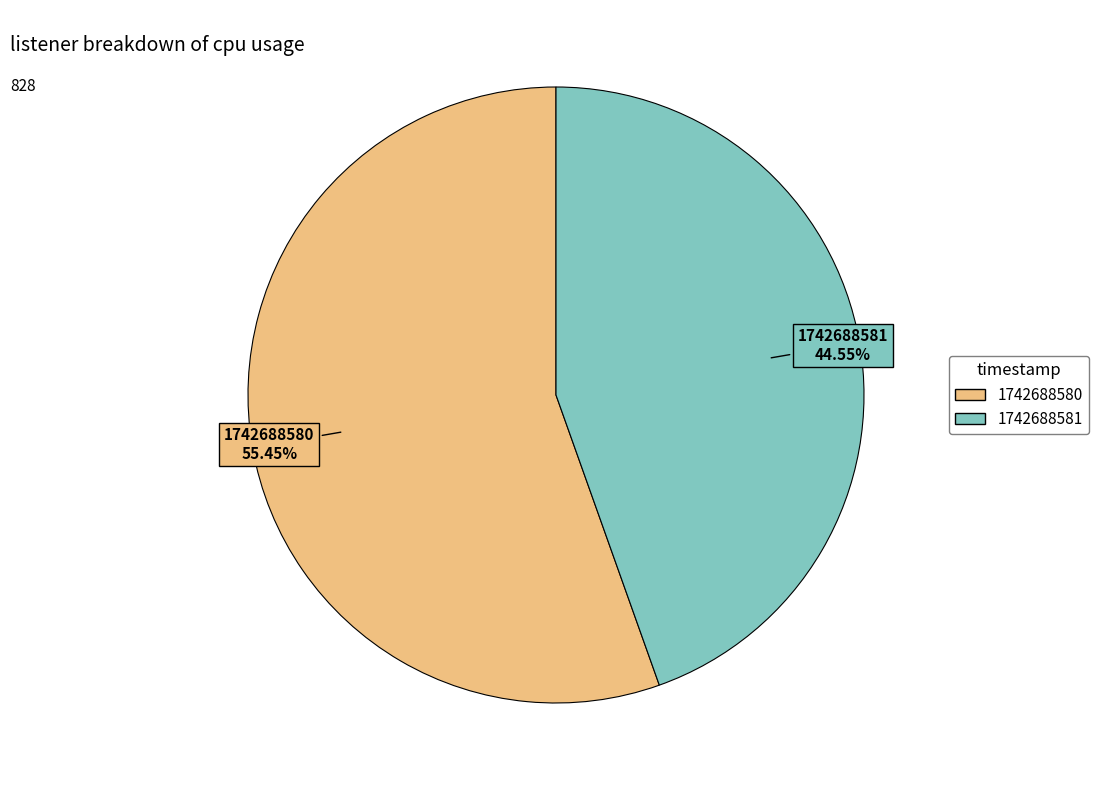

How many slices are in this pie chart?

2